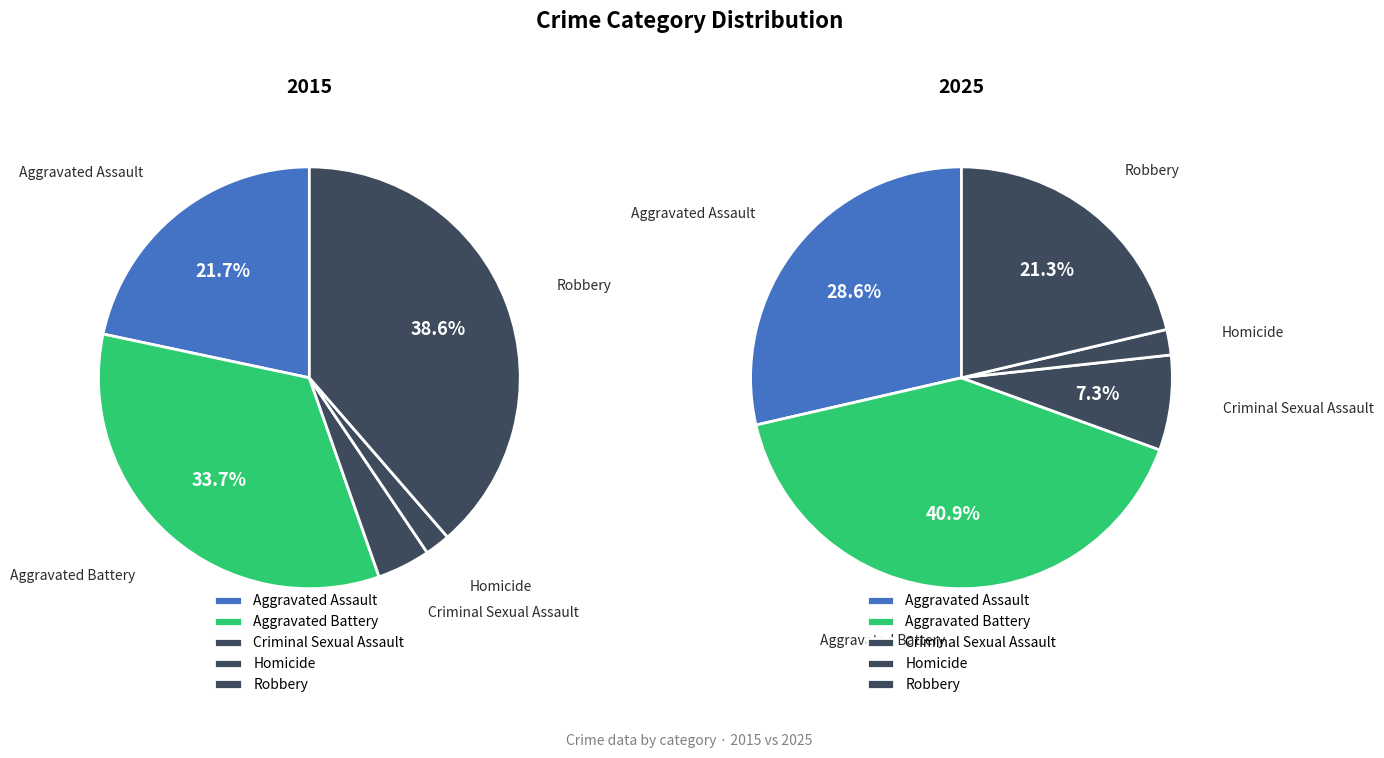

Does any single category account for the majority?

No